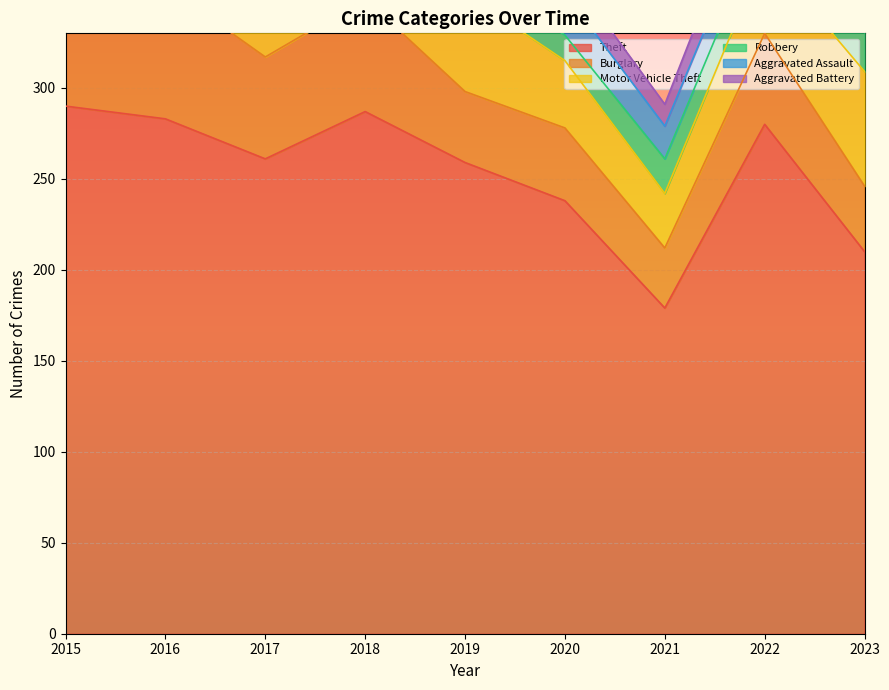

At how many categories does at least one series exceed 189?

8